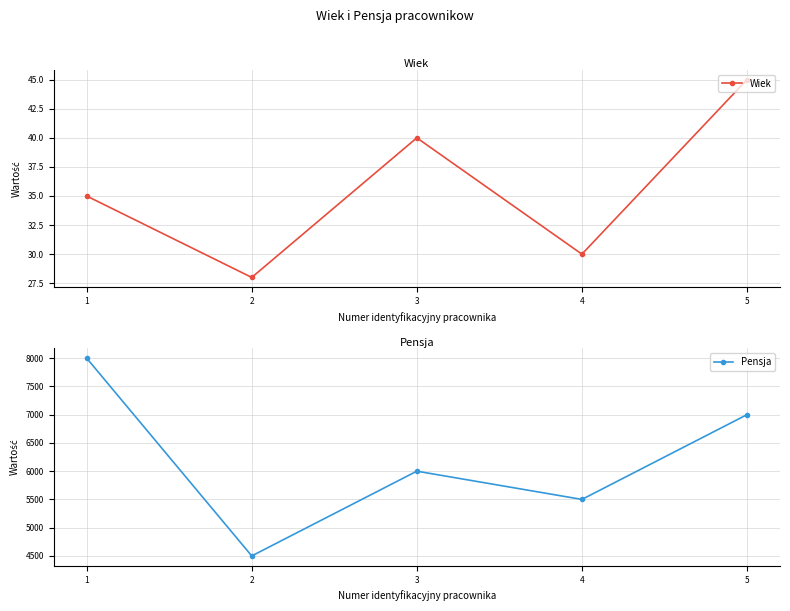

Reading right to left, transcribe all the data shown in this chart.

Wiek: 45	30	40	28	35
Pensja: 7000	5500	6000	4500	8000